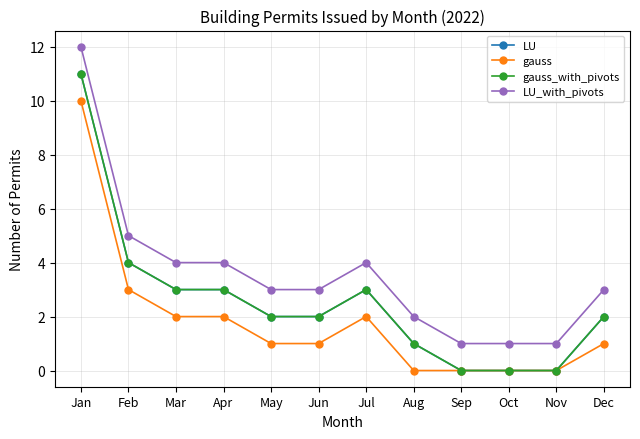

The value of gauss at Mar is 2. True or false?

True